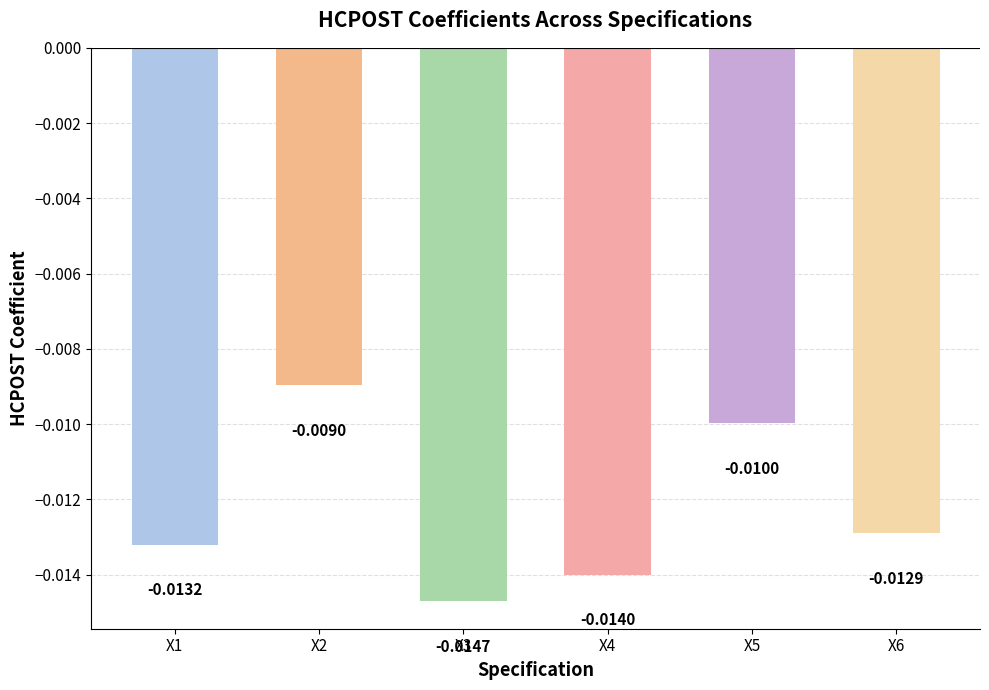

Rank the categories by value from highest to lowest.

X2, X5, X6, X1, X4, X3